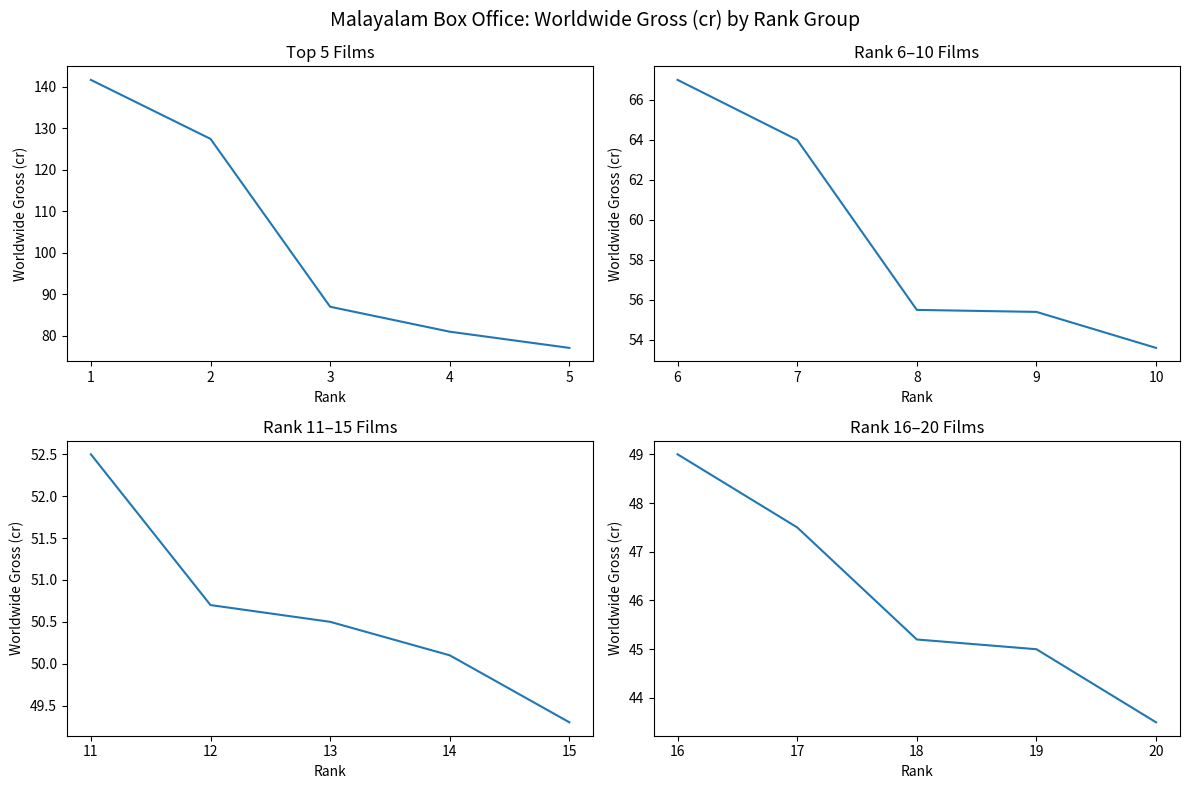

Which has a higher value, 3 or 5?

3